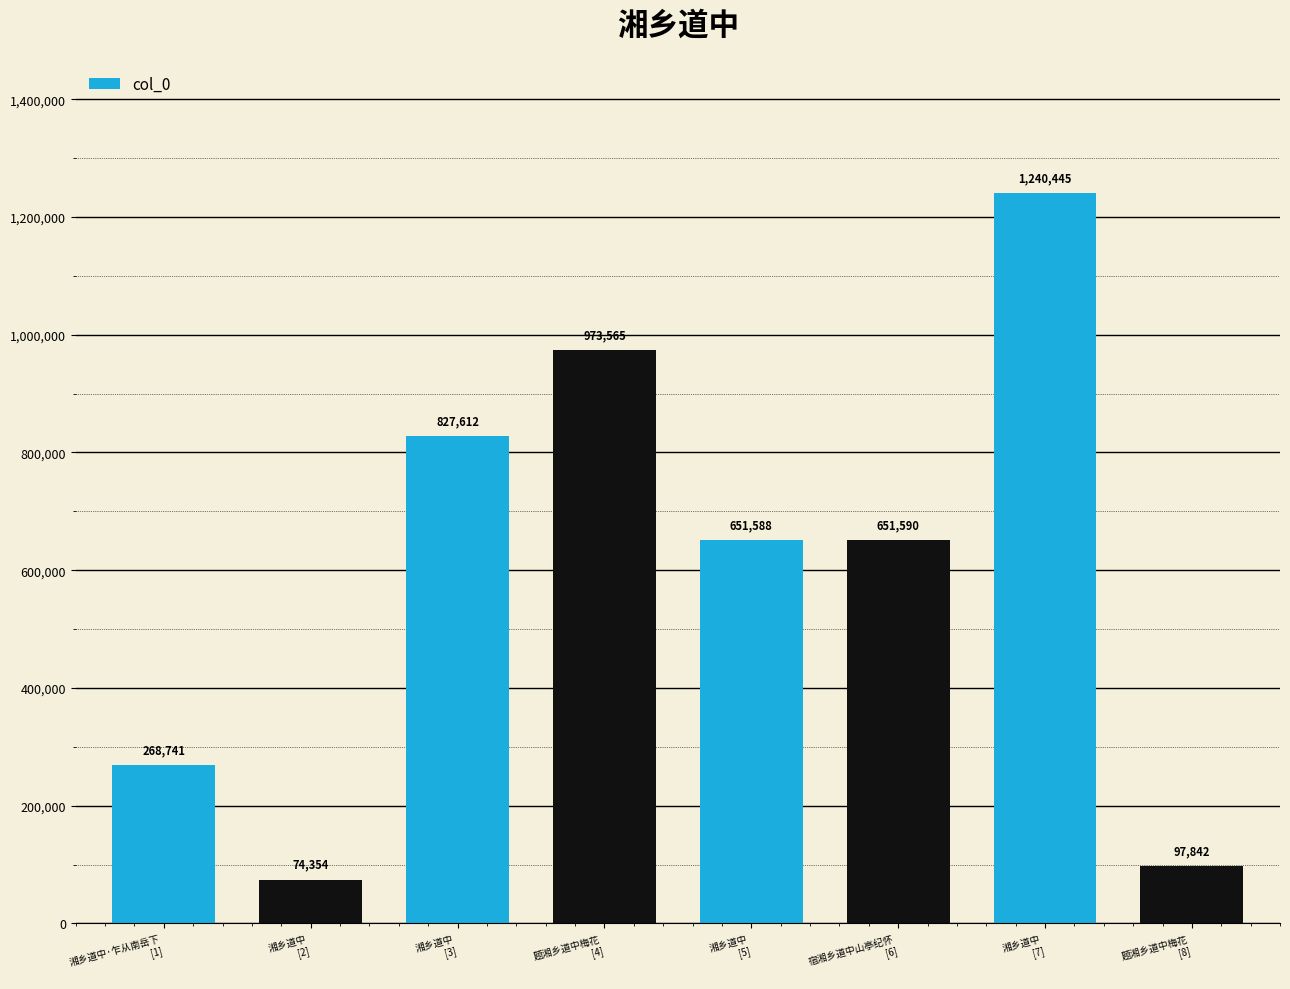

Count the number of categories in the chart.

8